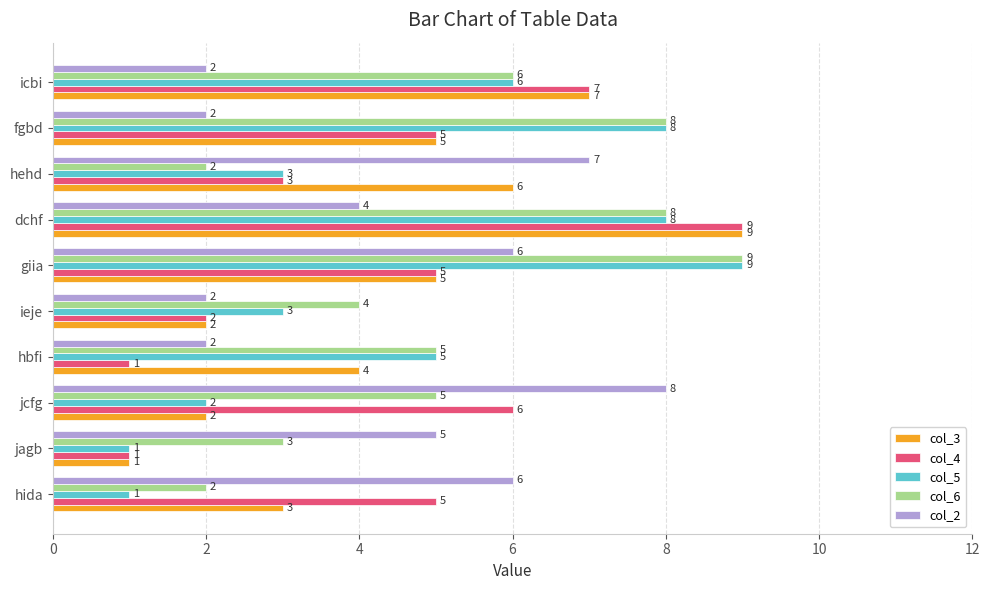

Between jcfg and giia, which series saw the biggest shift?

col_5